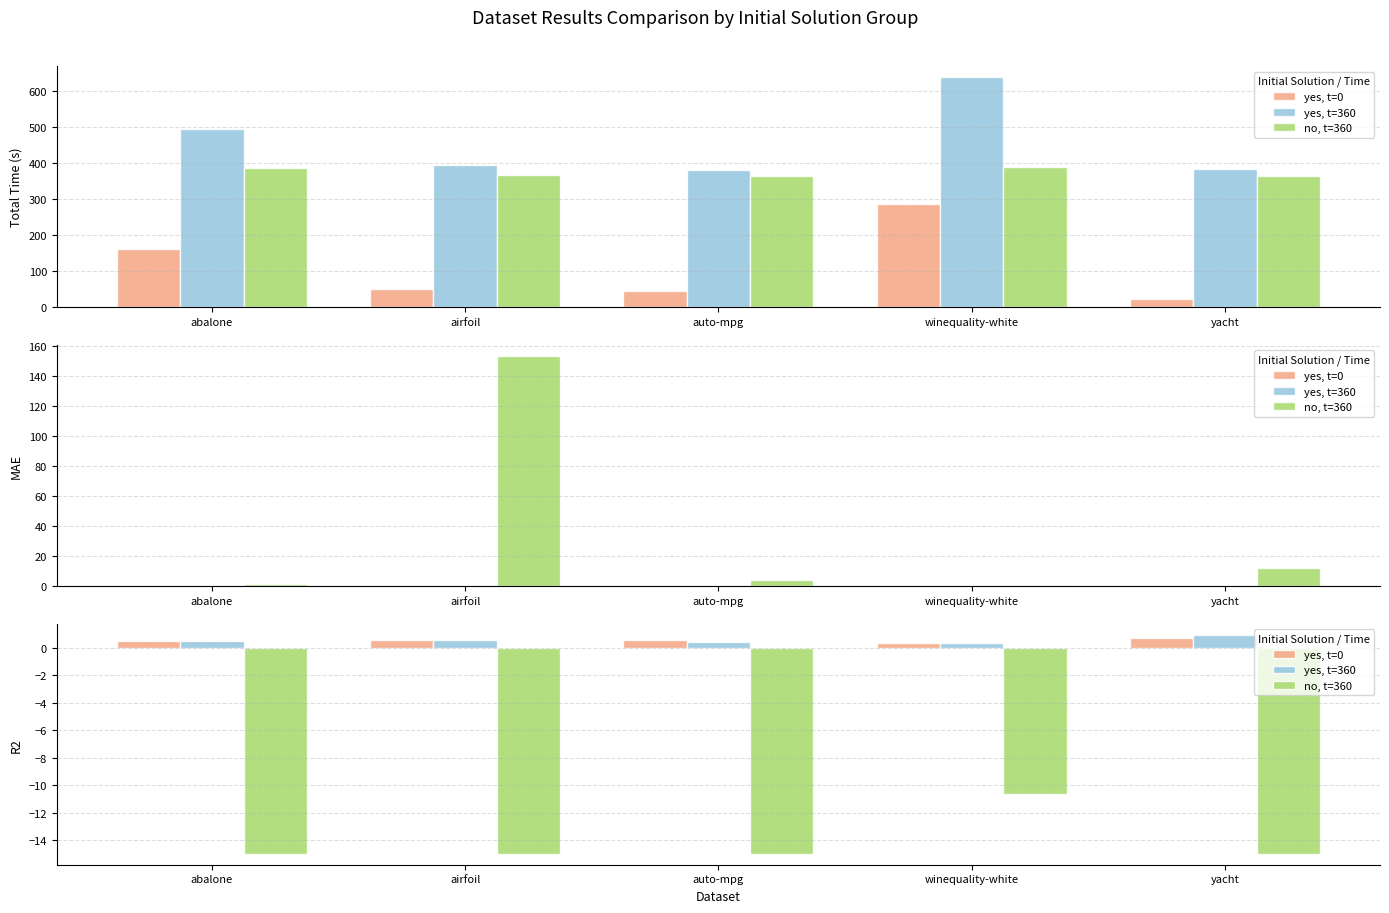

What is the label of the 2nd bar from the right?

winequality-white